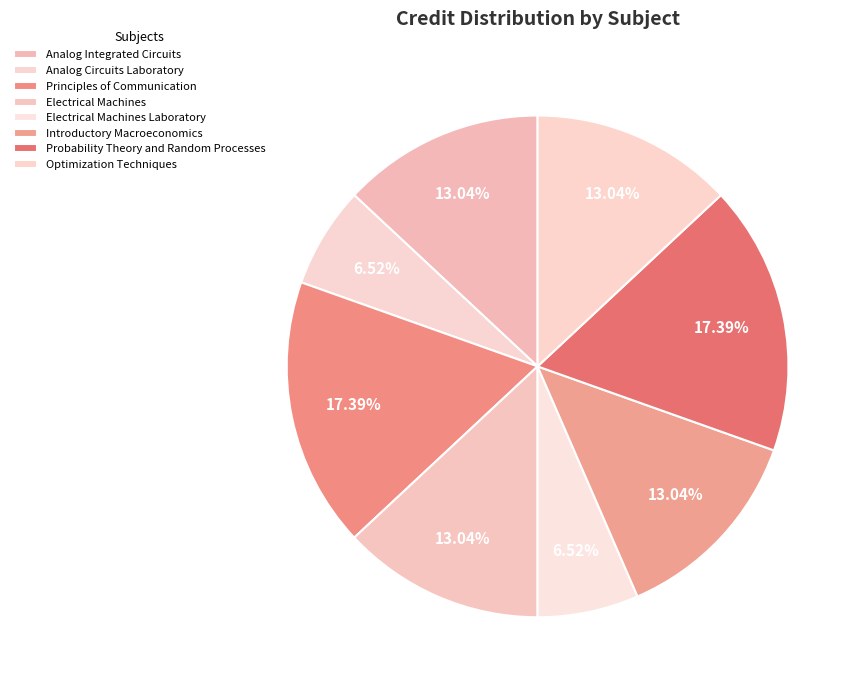

How many slices are in this pie chart?

8